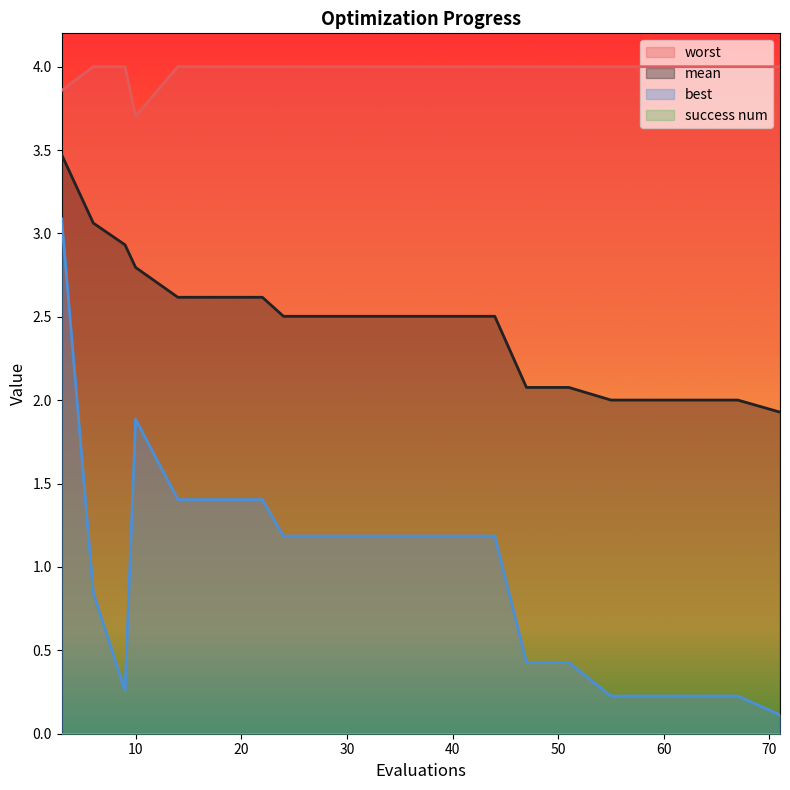

At which label does mean first exceed 2?

3